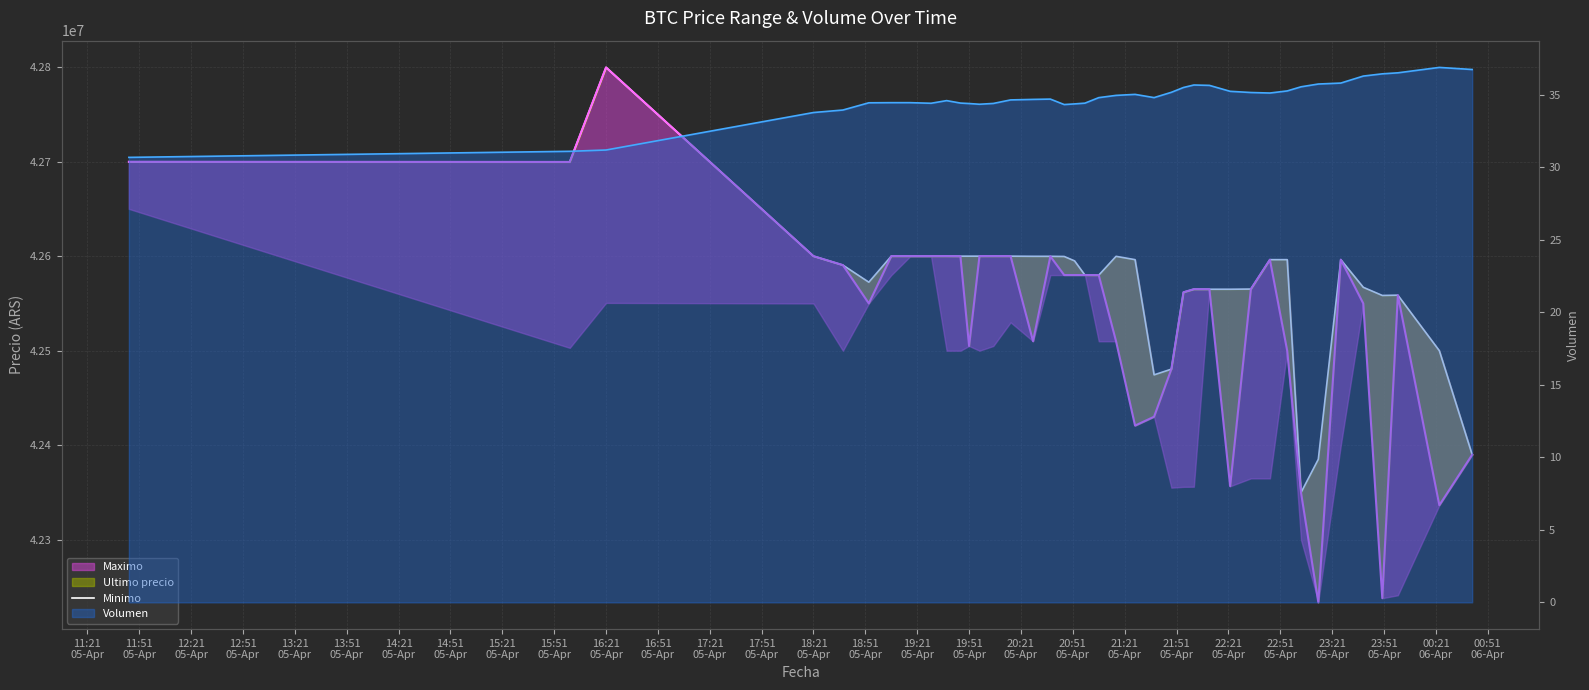

What is the value of the 34th point from the left?

42385200